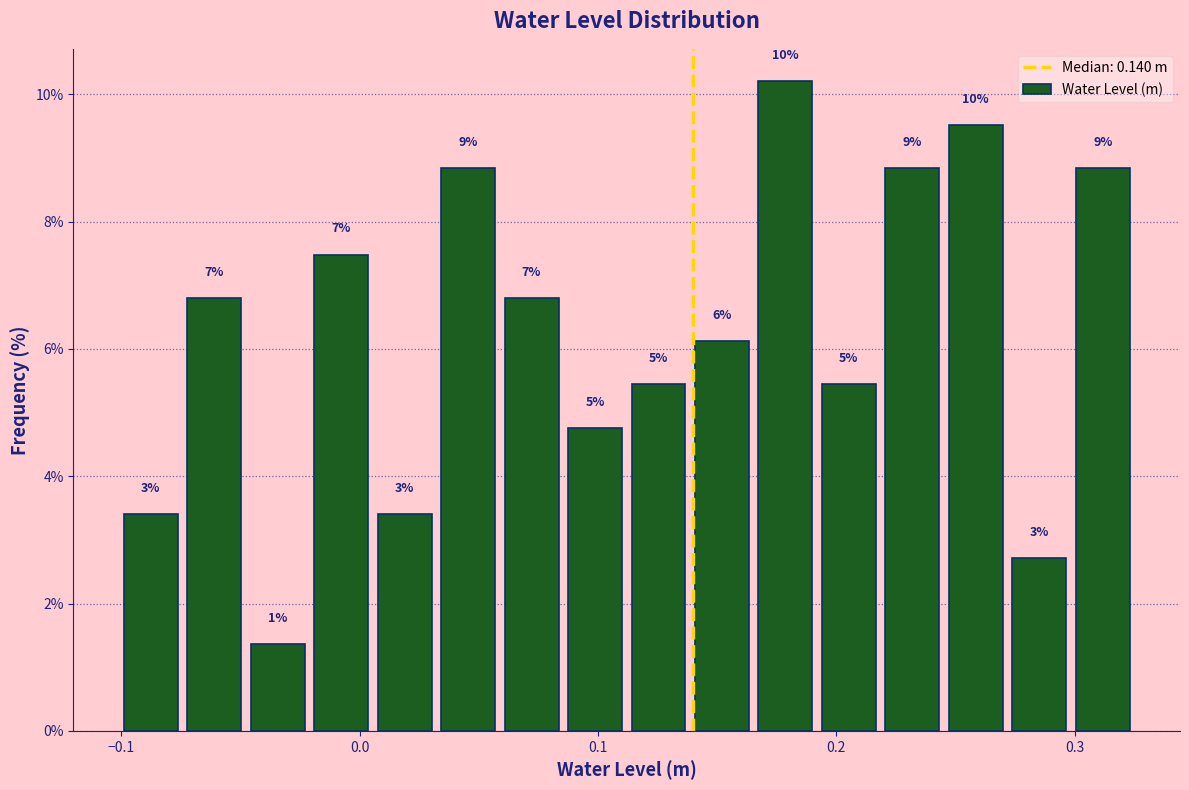

Read against the x-axis, roughly where is the centre of the tallest bar?

0.18